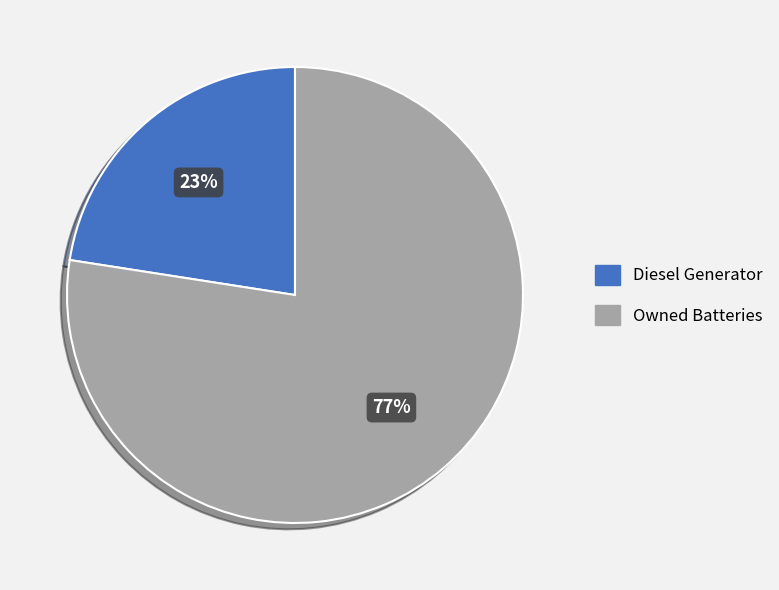

Is there a majority slice in this chart?

Yes